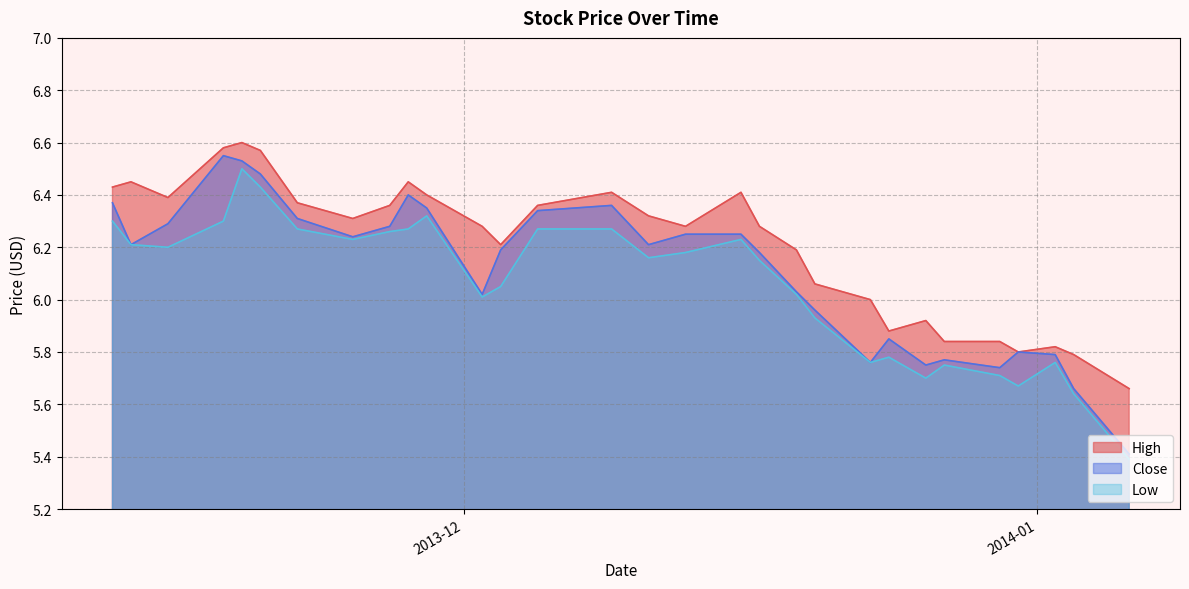

Count the number of data series in this chart.

3